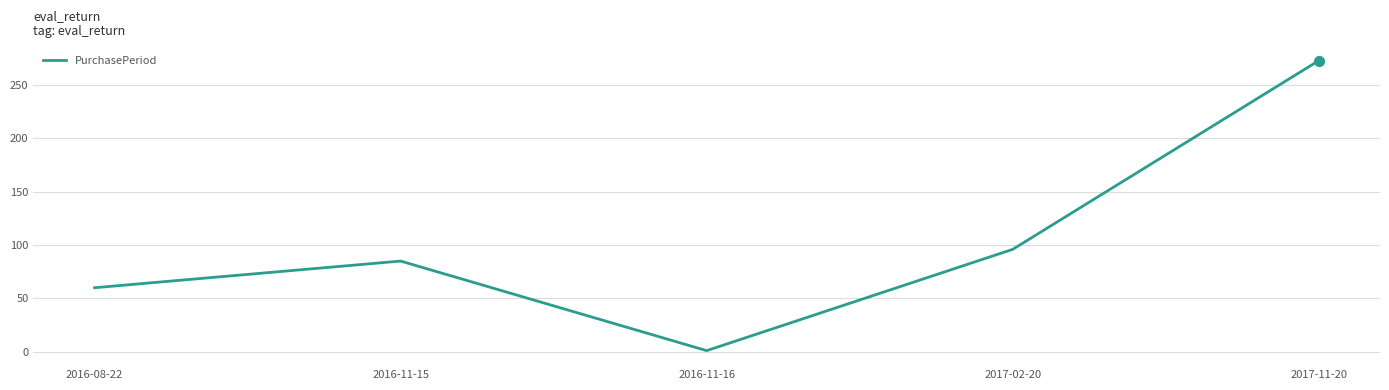

What is the difference between the maximum and second lowest values?

213